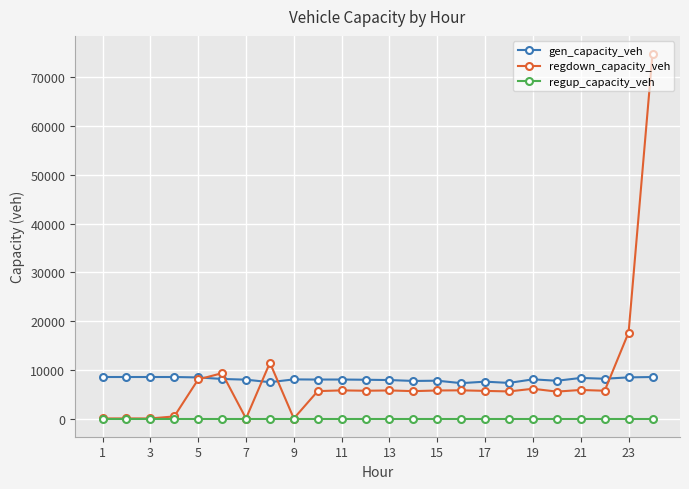

Does the chart display data point markers on the line(s)?

Yes